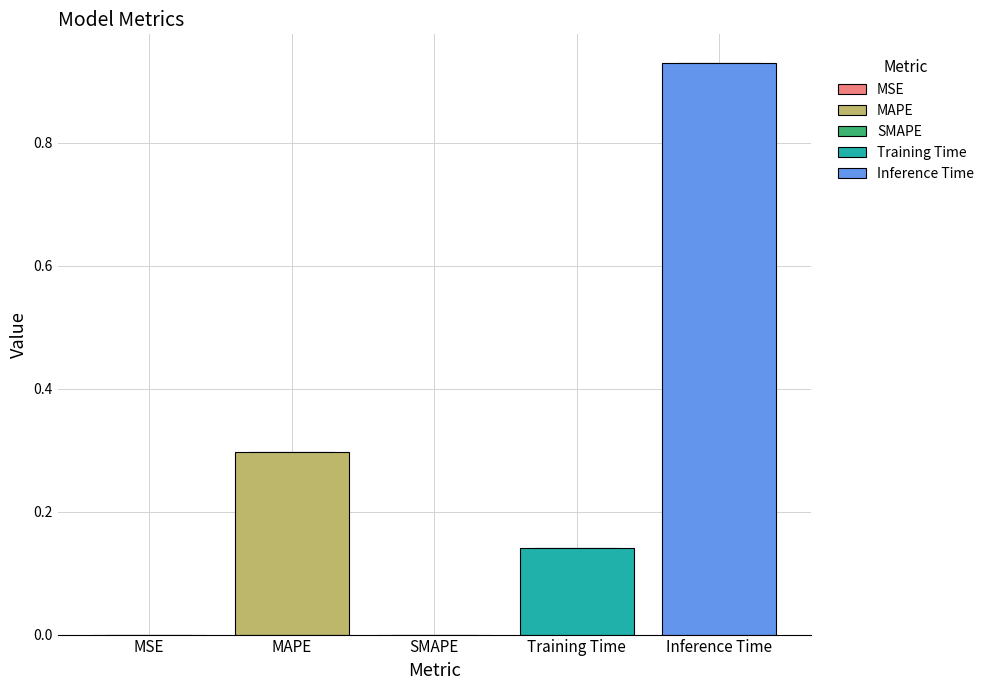

List the labels in order of value, smallest first.

SMAPE, MSE, Training Time, MAPE, Inference Time